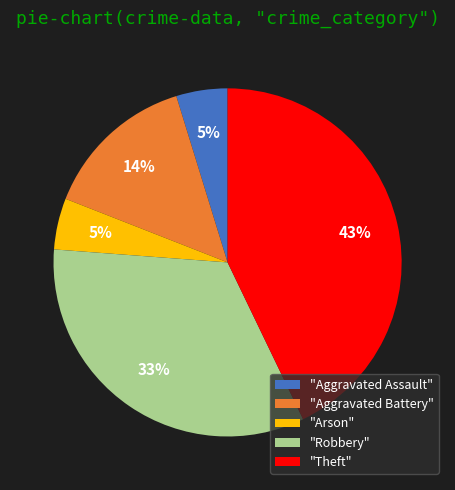

Is there a majority slice in this chart?

No